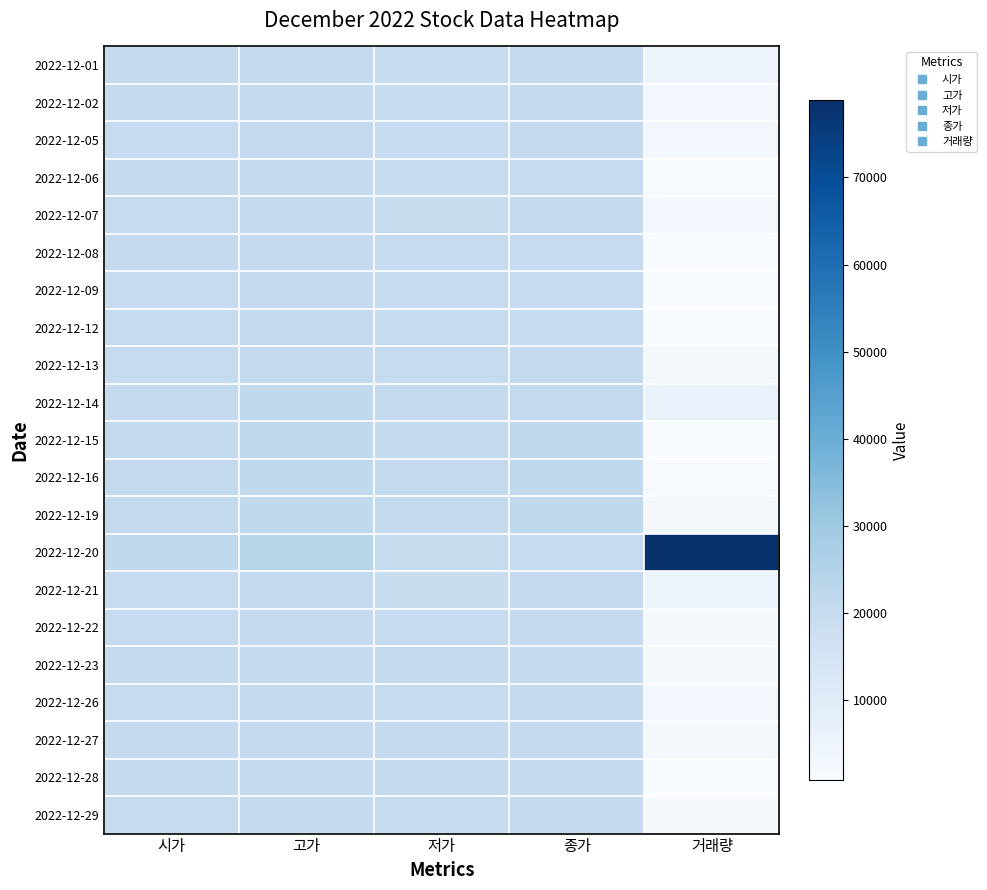

Which has a higher value, 시가 or 종가?

종가